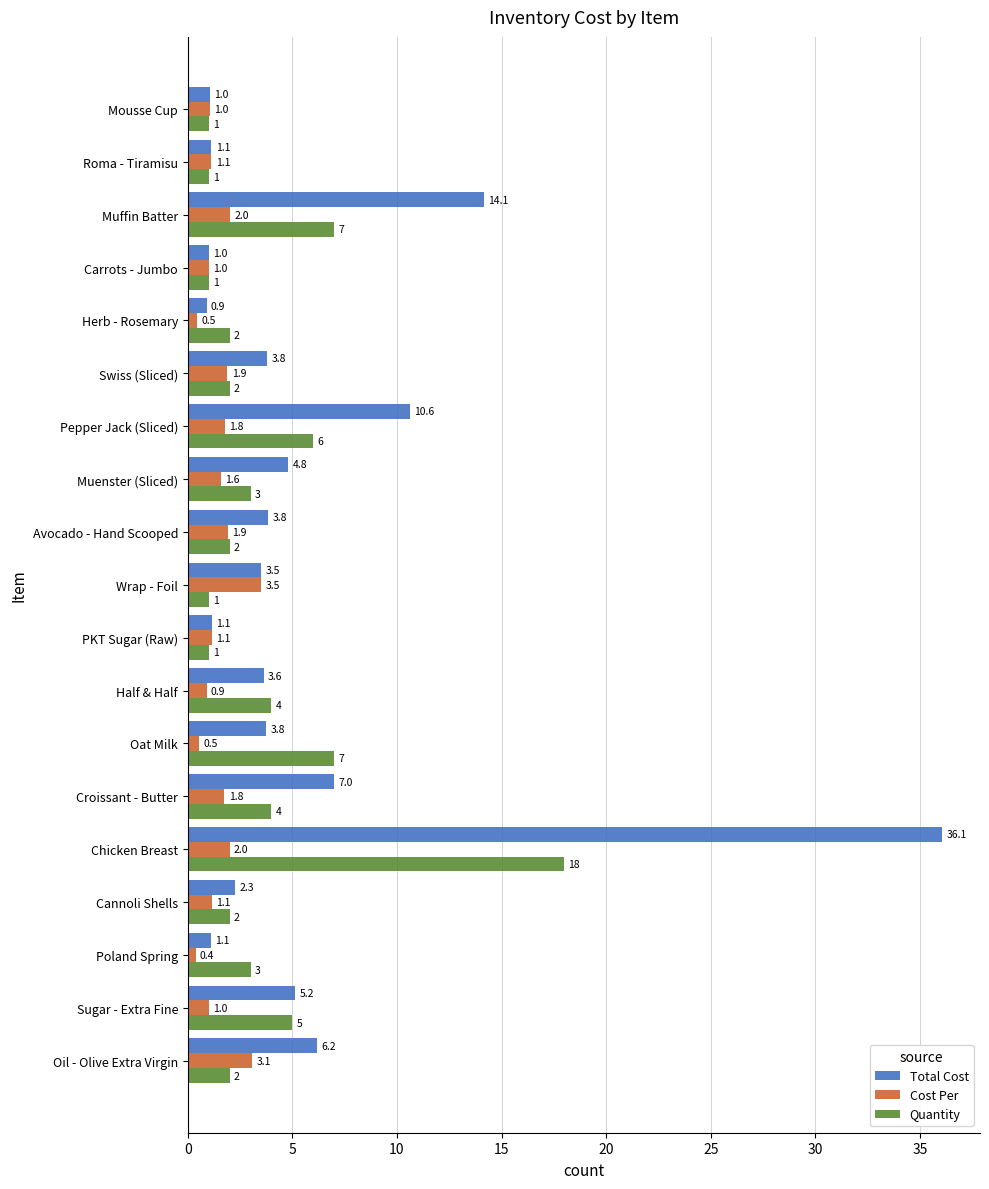

Which series has the largest range (max minus min)?

Total Cost